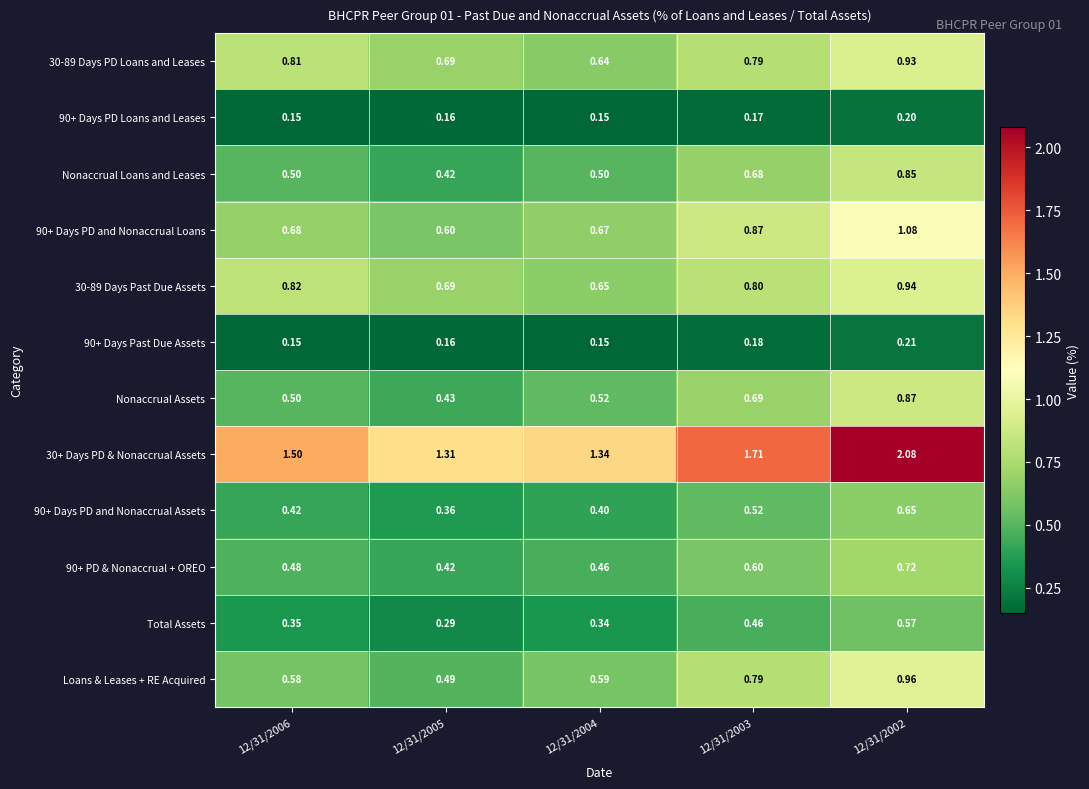

Is the value of 30-89 Days Past Due Assets at 12/31/2005 greater than the value of 30+ Days PD & Nonaccrual Assets at 12/31/2006?

No